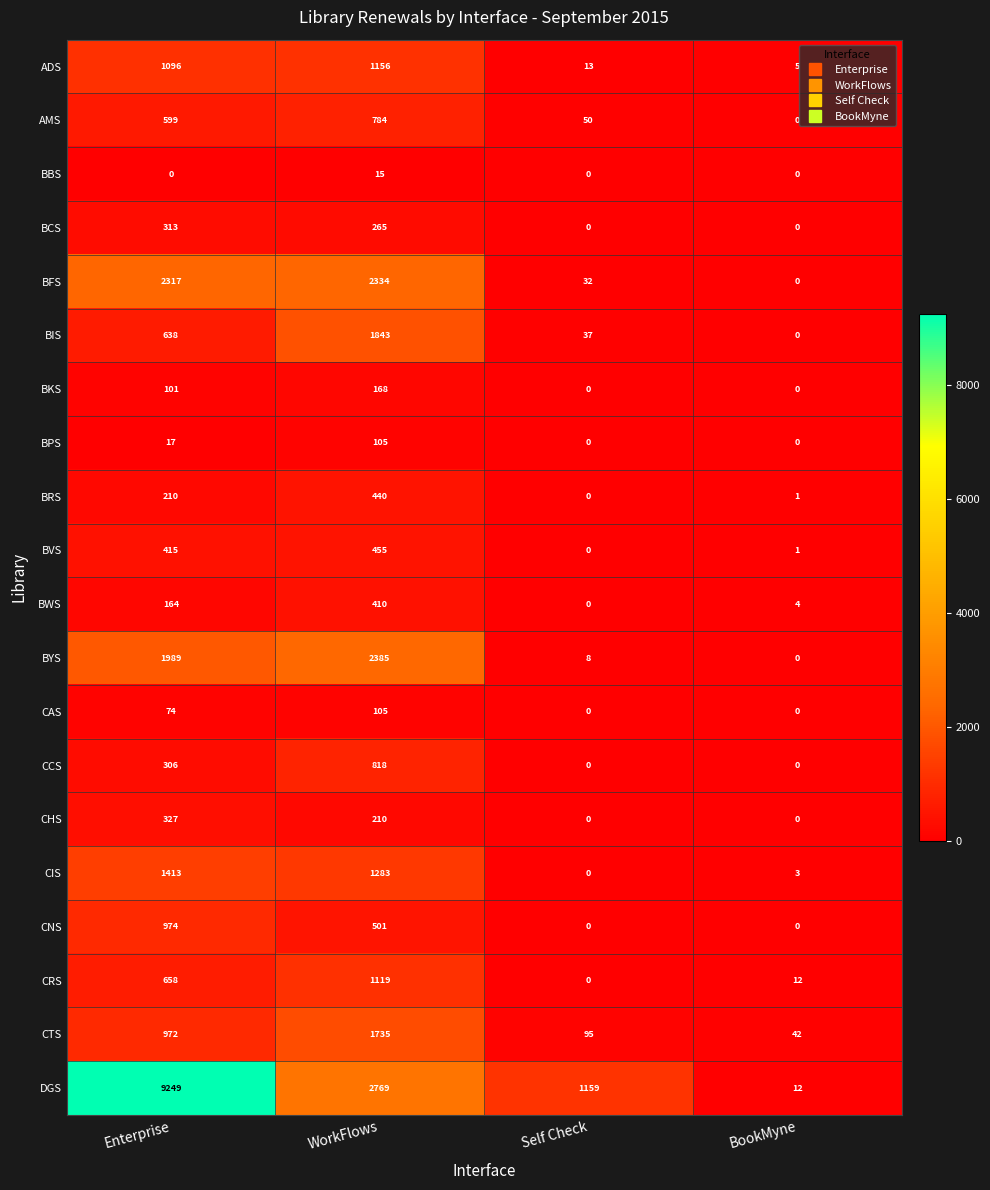

At which category does the chart reach its peak across all series?

Enterprise